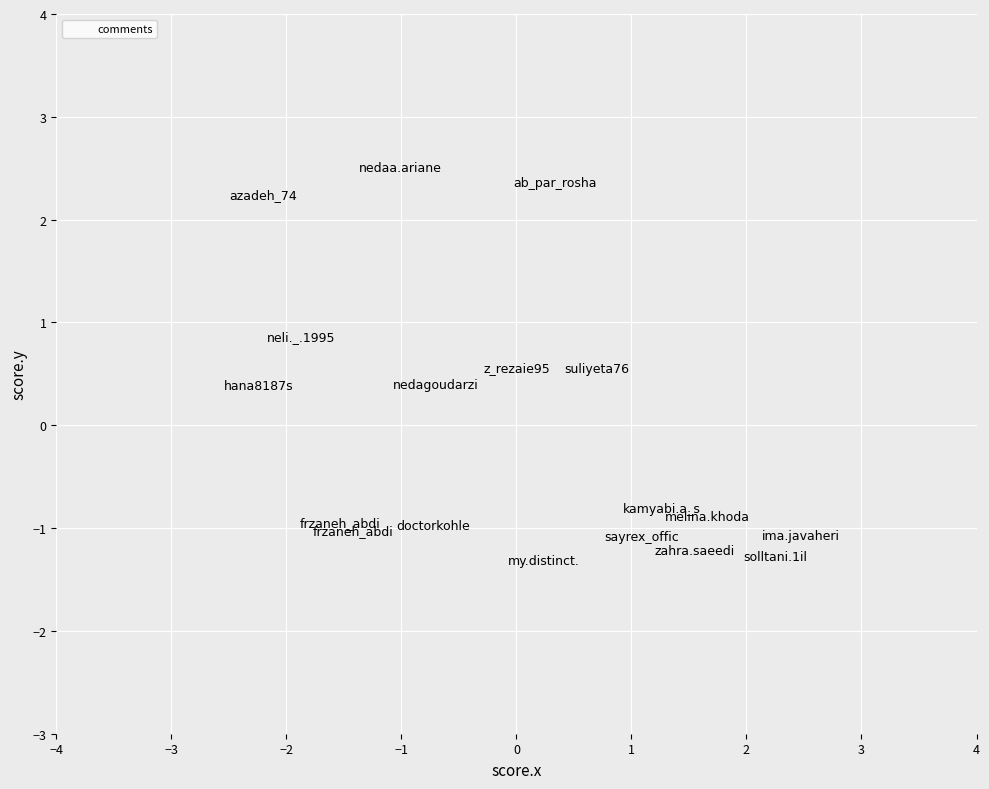

What is the range of Y values (max minus min)?

3.8